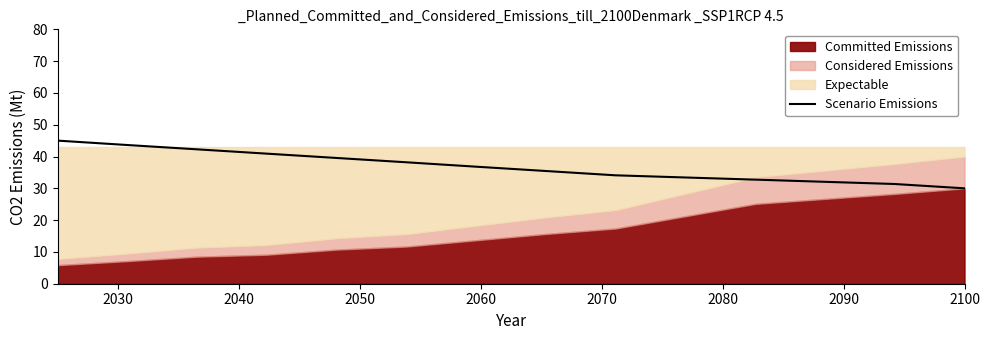

What is the maximum value for Scenario Emissions?

45.0